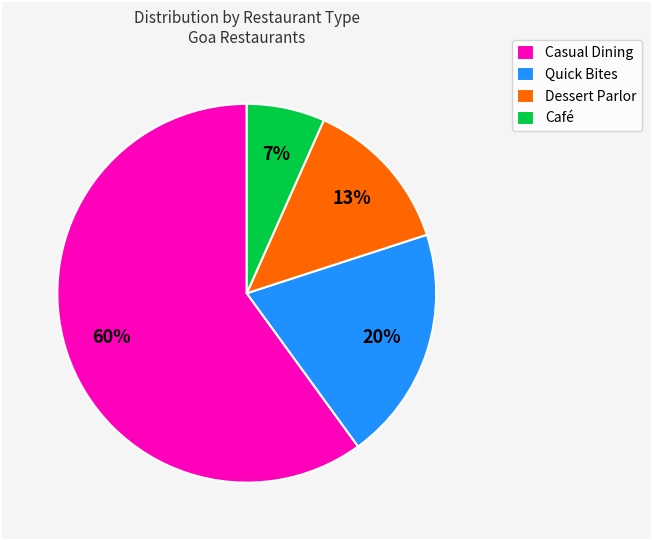

To the nearest percent, what is the difference between the Casual Dining and Dessert Parlor slice percentages?

47%